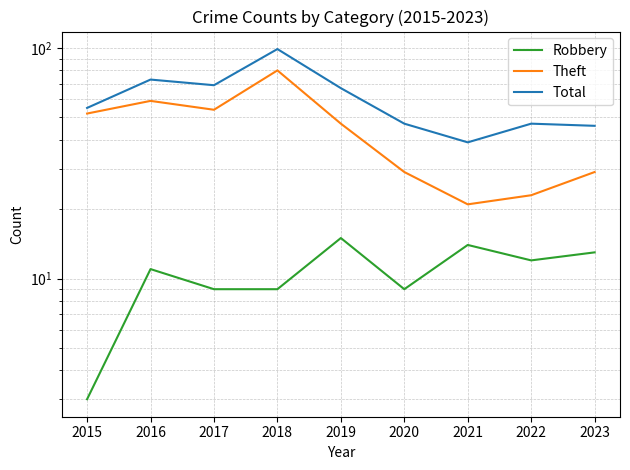

What are all the series names shown in the legend?

Robbery, Theft, Total